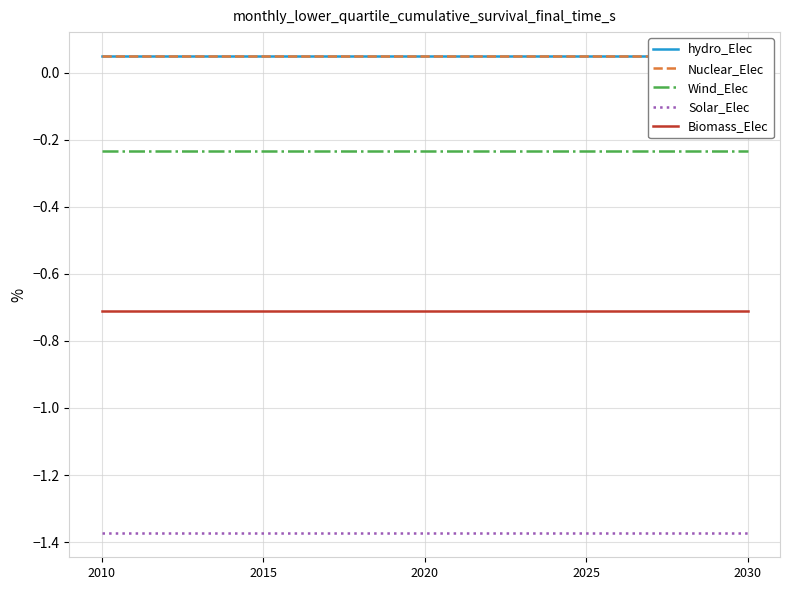

Rank the series by their maximum value, from lowest to highest.

Solar_Elec, Biomass_Elec, Wind_Elec, Nuclear_Elec, hydro_Elec